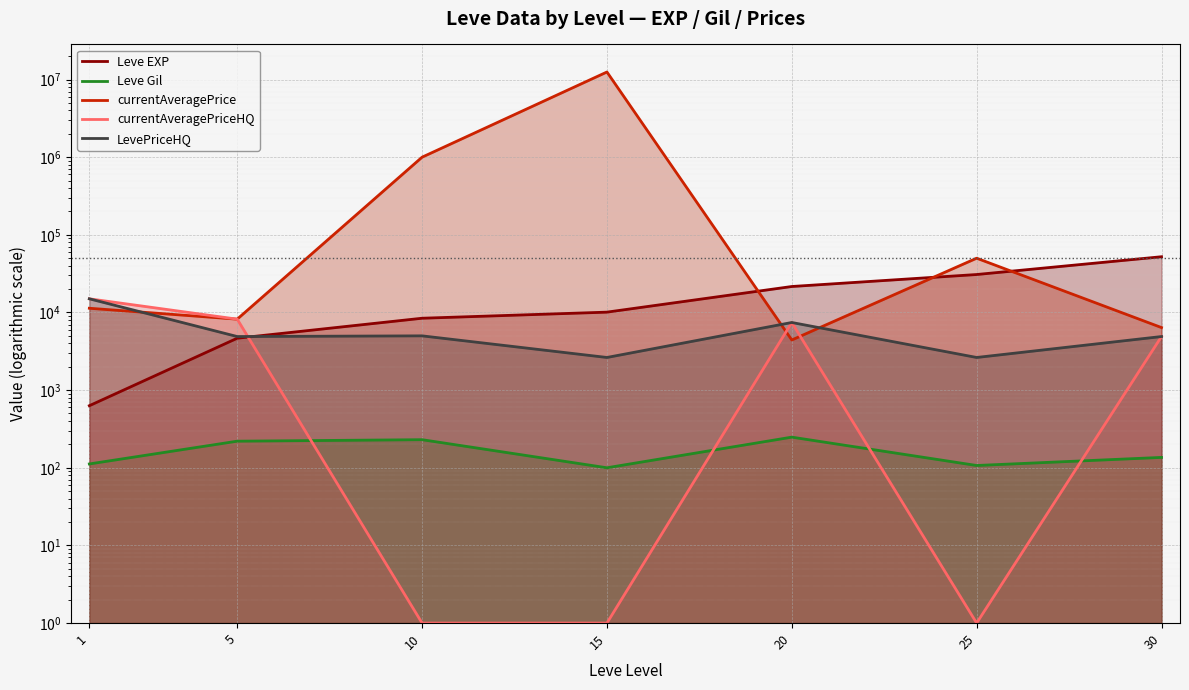

At 30, list the series in order from smallest to largest.

Leve Gil, currentAveragePriceHQ, LevePriceHQ, currentAveragePrice, Leve EXP